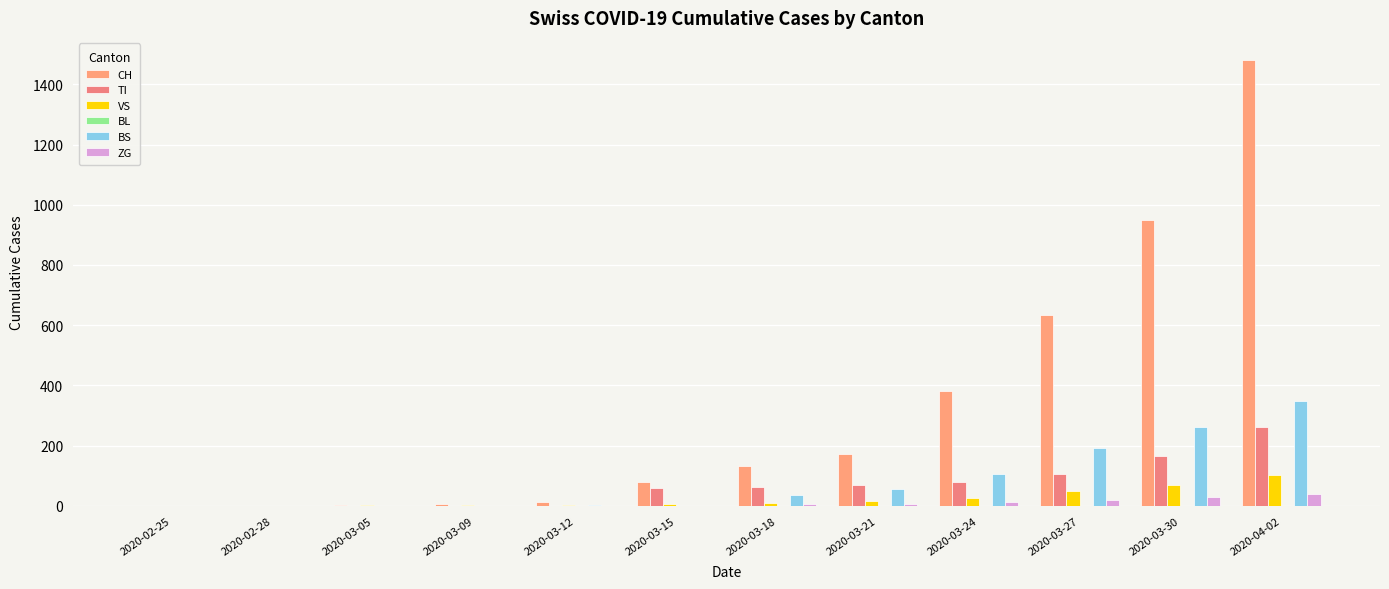

What is the difference between the ZG values at 2020-03-12 and 2020-03-30?

29